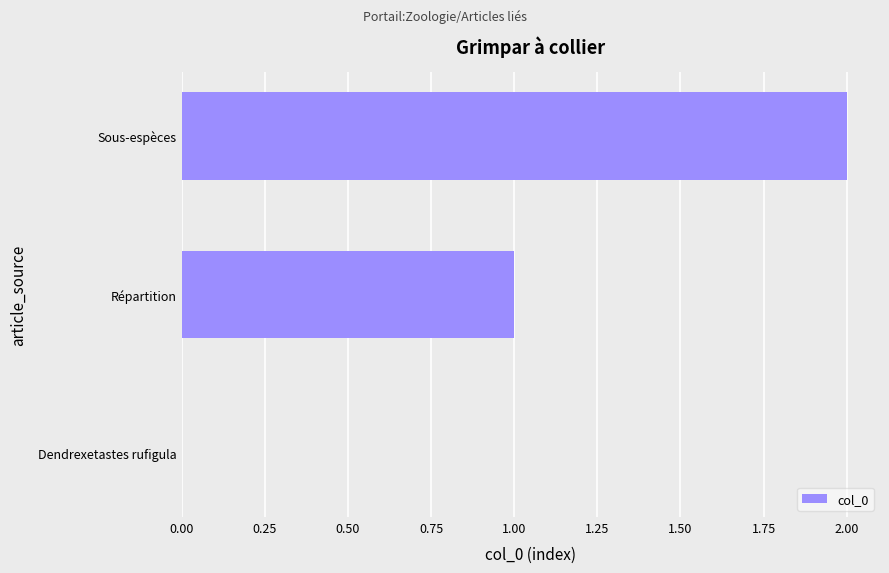

Is it true that the value at Répartition is 1?

True